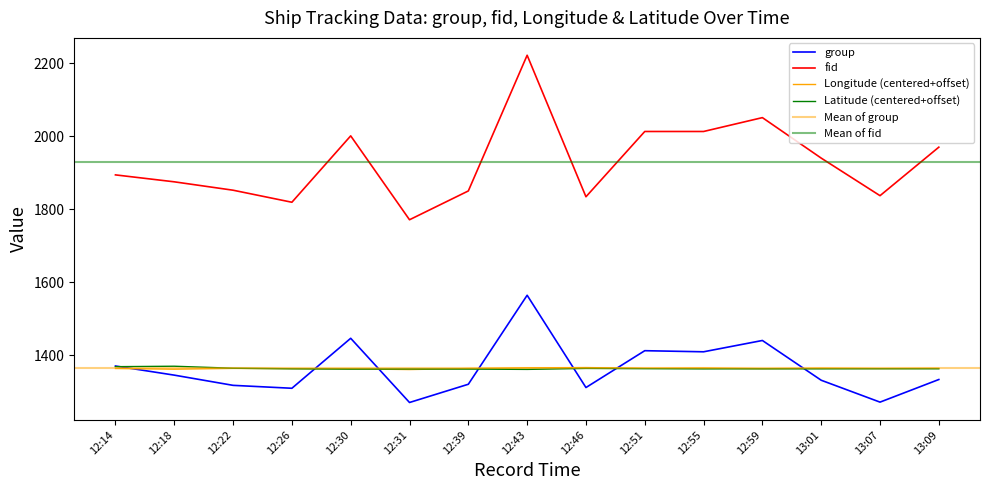

What is the difference between the group values at 12:51 and 12:22?

95.0